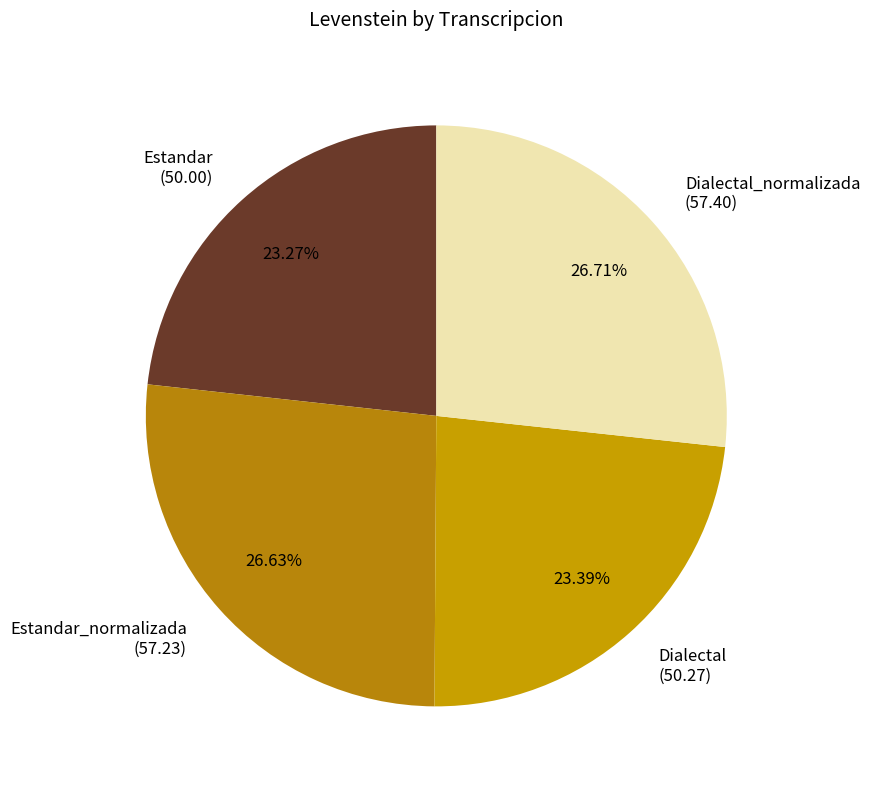

Is the sum of Dialectal_normalizada (57.40) and Estandar_normalizada (57.23) greater than half?

Yes